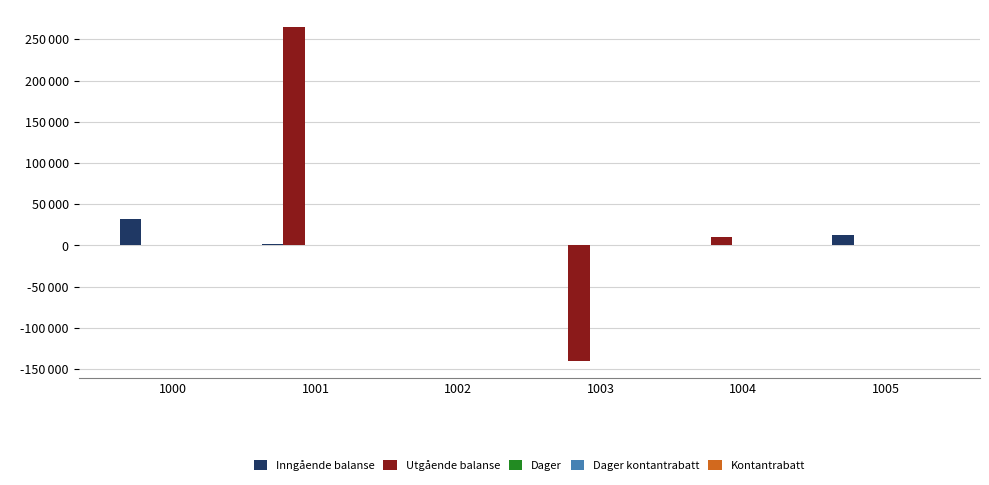

Between 1001 and 1003, which series saw the biggest shift?

Utgående balanse